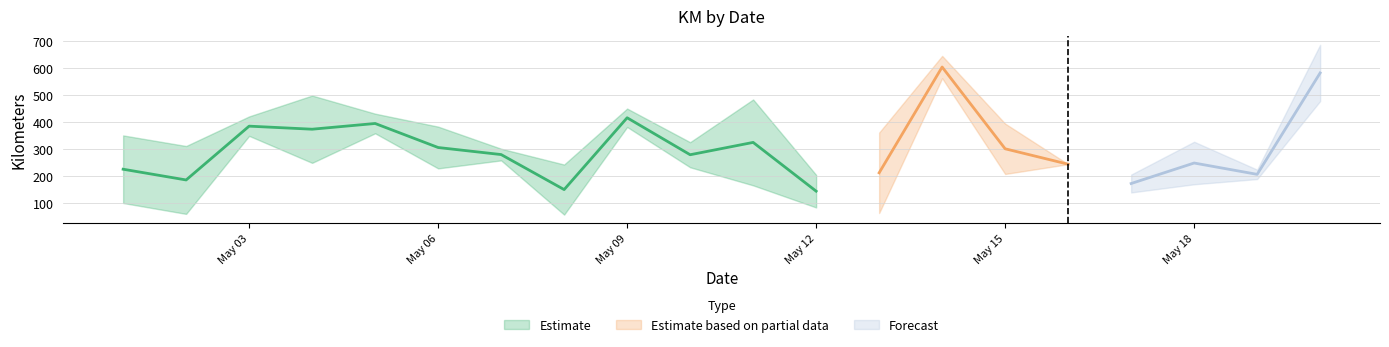

Does the chart display data point markers on the line(s)?

No